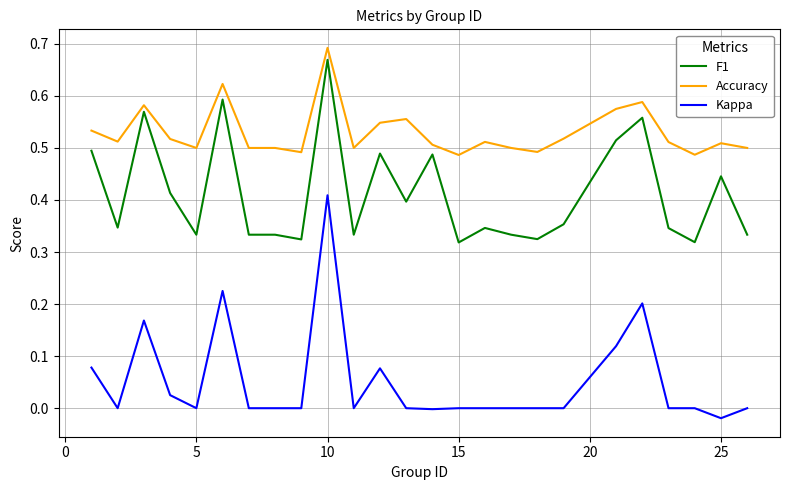

True or false: Kappa and Accuracy cross at least once.

False